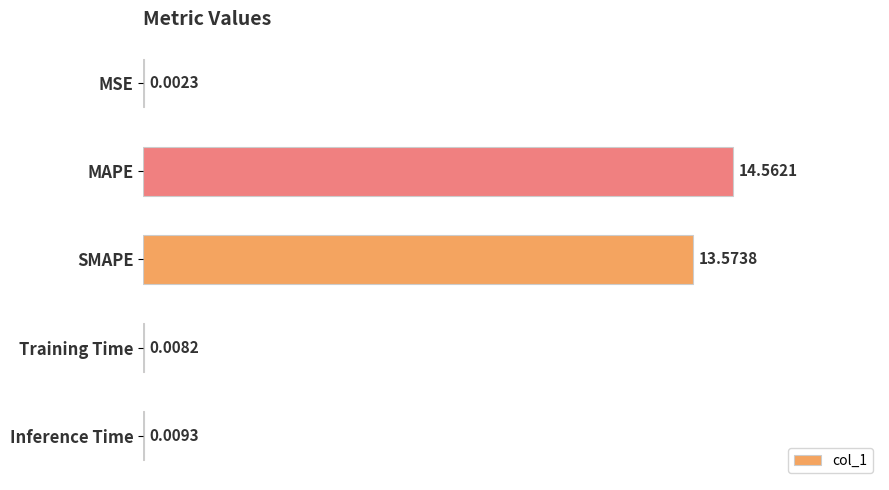

Which category has the highest value across all series?

MAPE